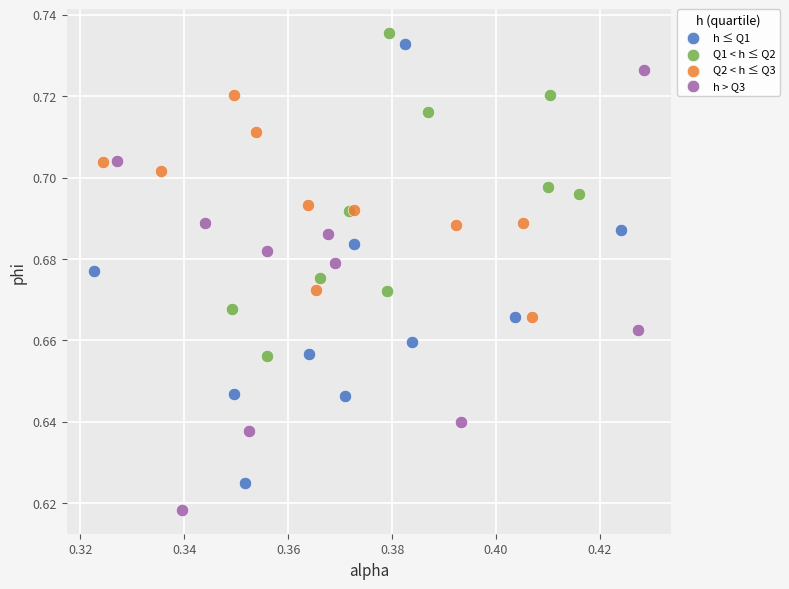

Which series contains the highest Y value?

Q1 < h ≤ Q2